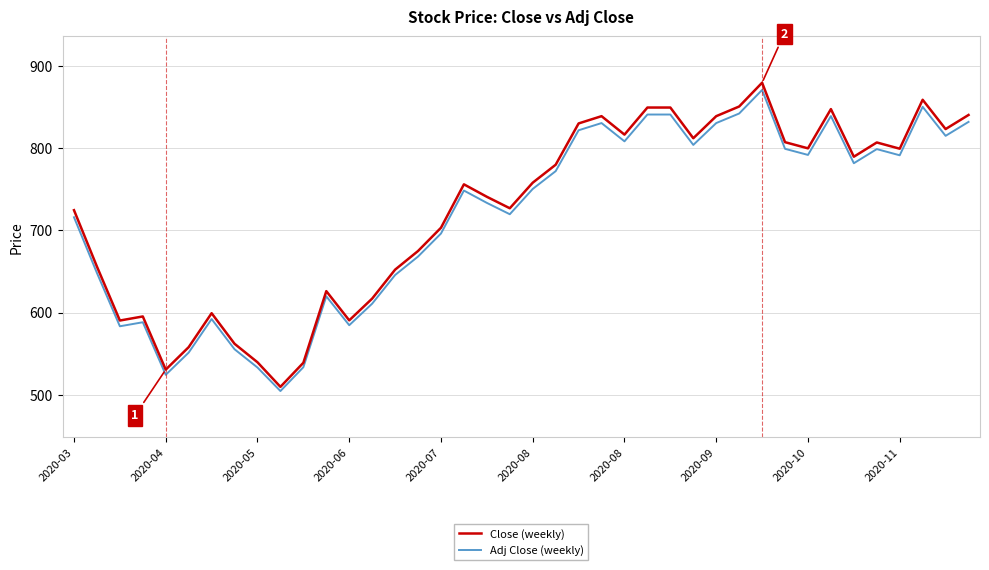

What is the smallest value displayed?

504.4